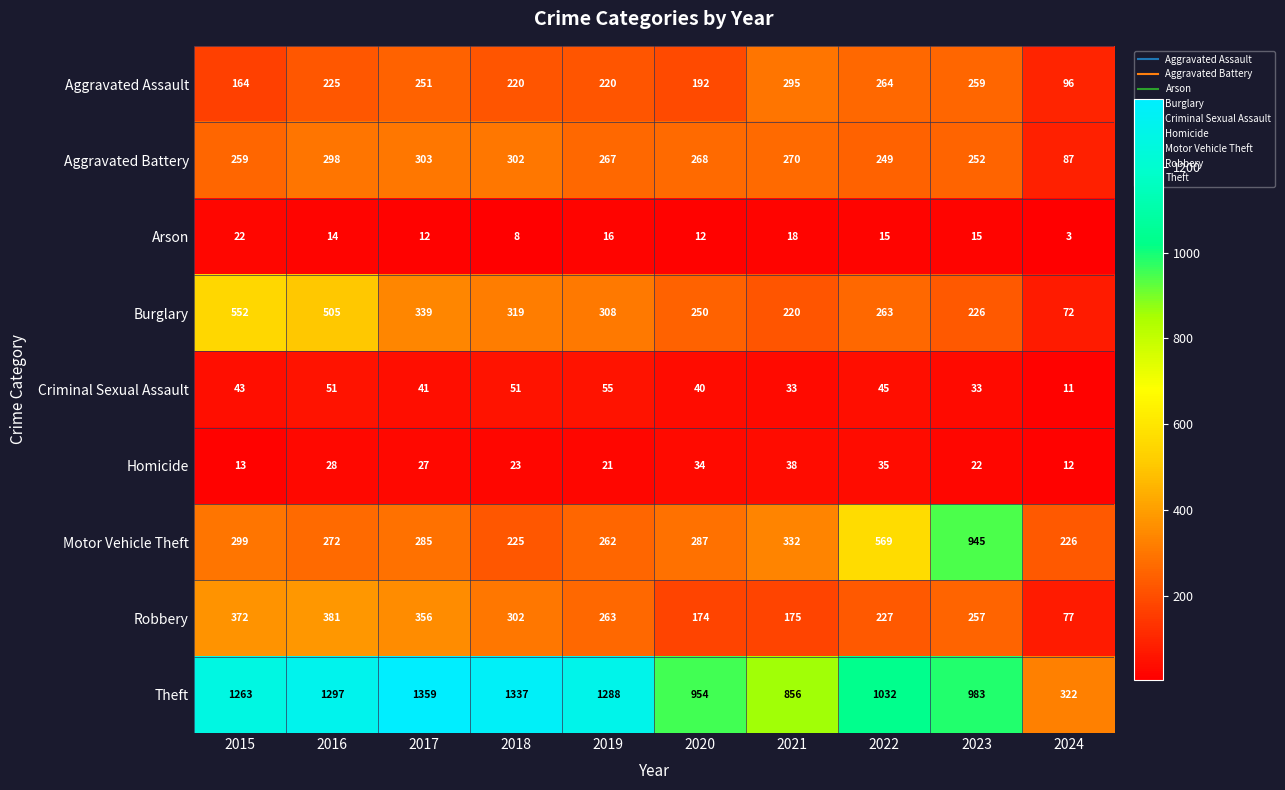

Which series changed the most between 2019 and 2021?

Theft